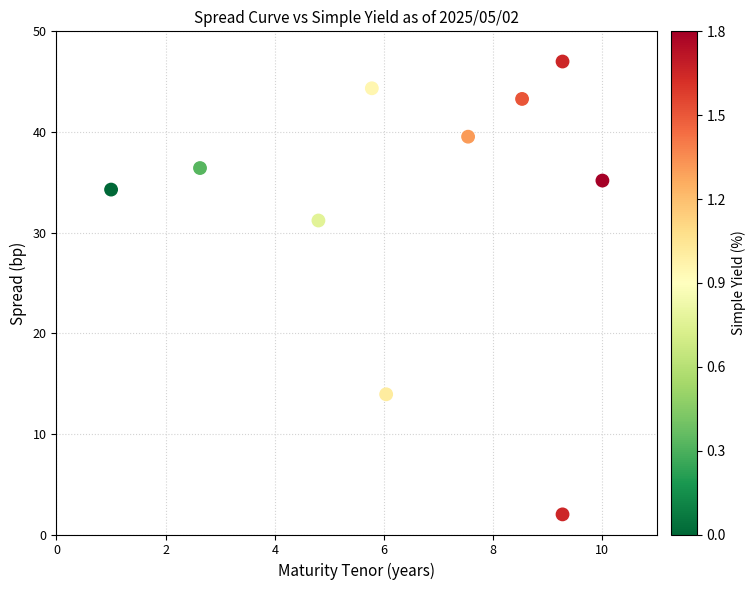

What is the range of X values (max minus min)?

9.0